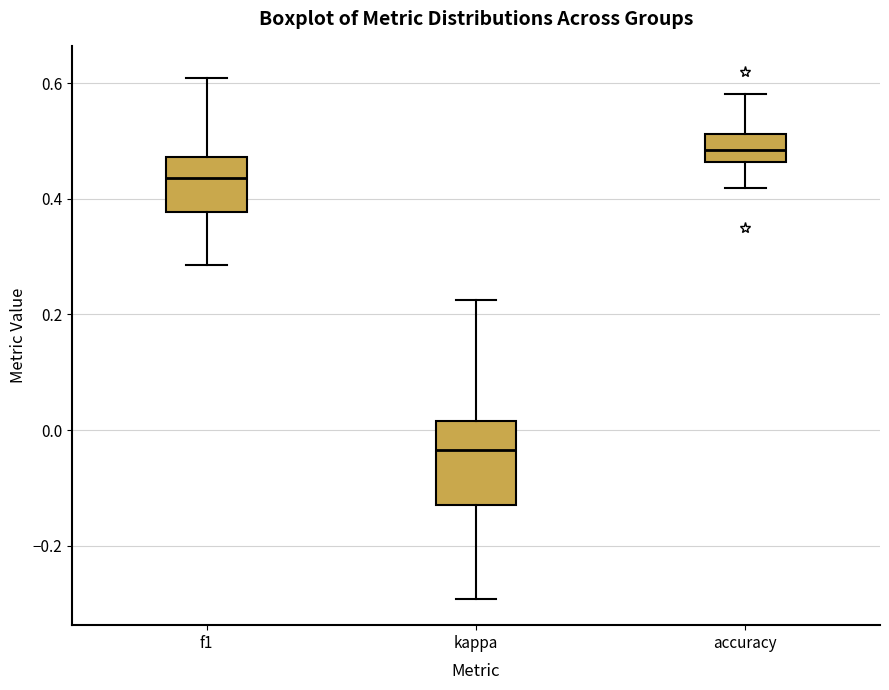

Which box's median line is the highest?

accuracy